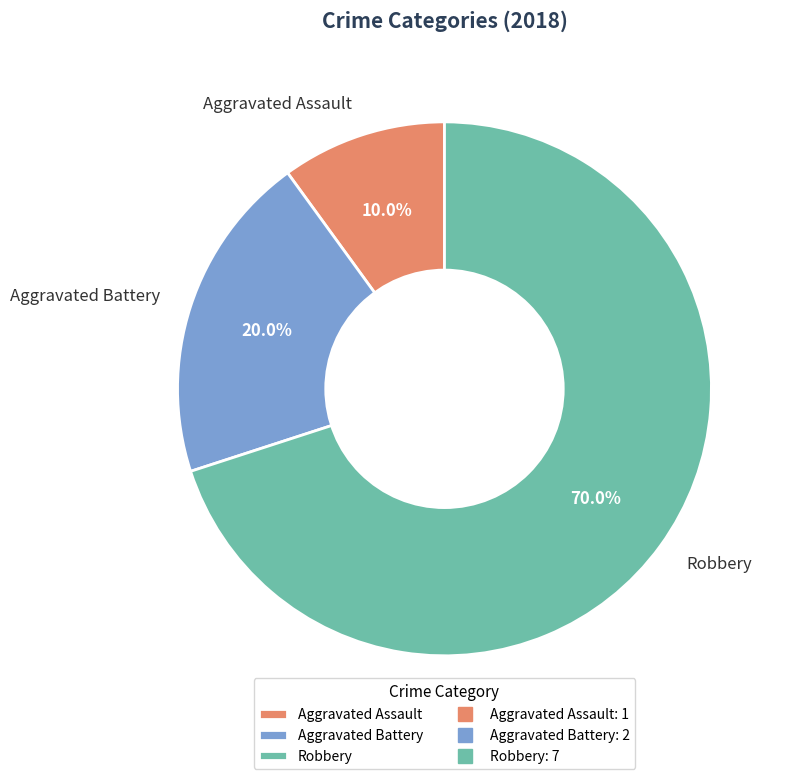

How many slices are in this pie chart?

3